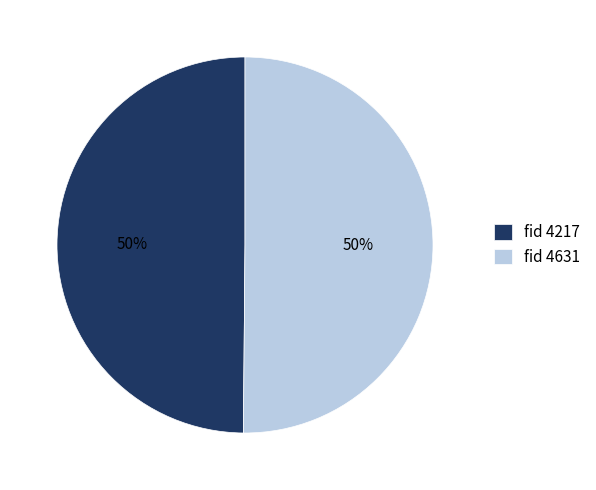

Is the sum of fid 4217 and fid 4631 greater than half?

Yes